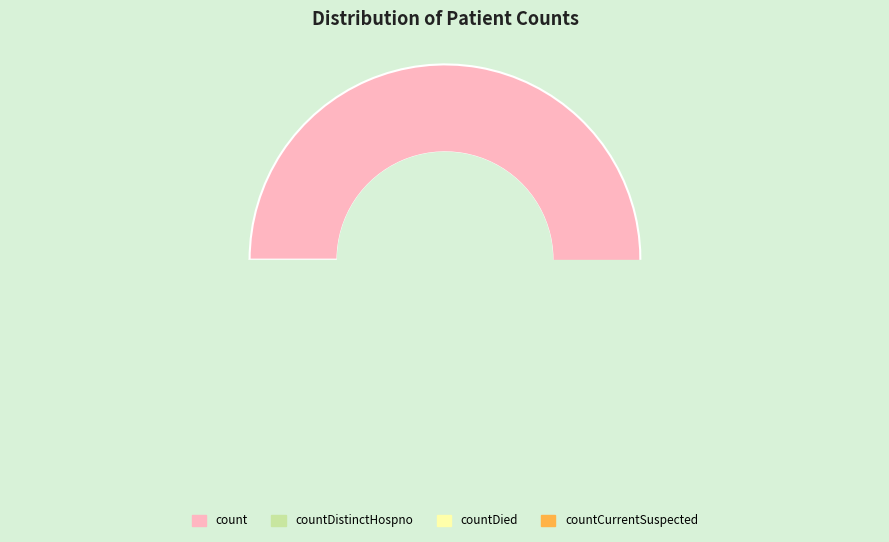

To the nearest percent, what is the difference between the largest and smallest slice percentages?

74%